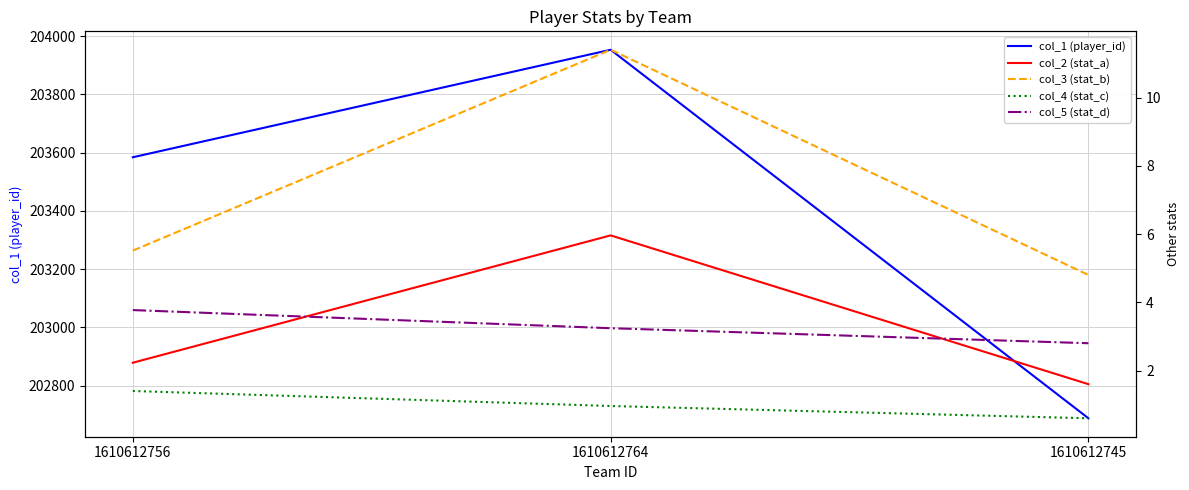

What is the label of the 1st point from the right?

1610612745